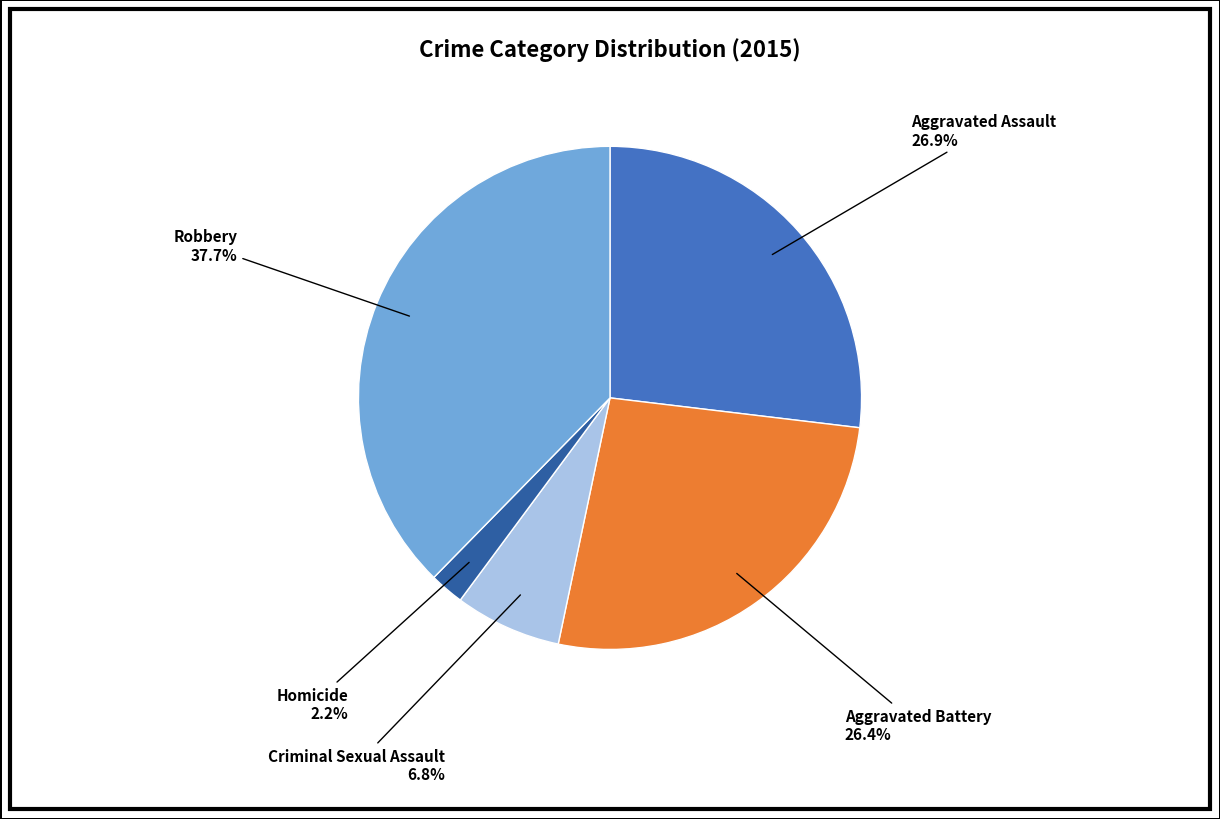

To the nearest percent, what percentage of the pie is Aggravated Assault?

27%